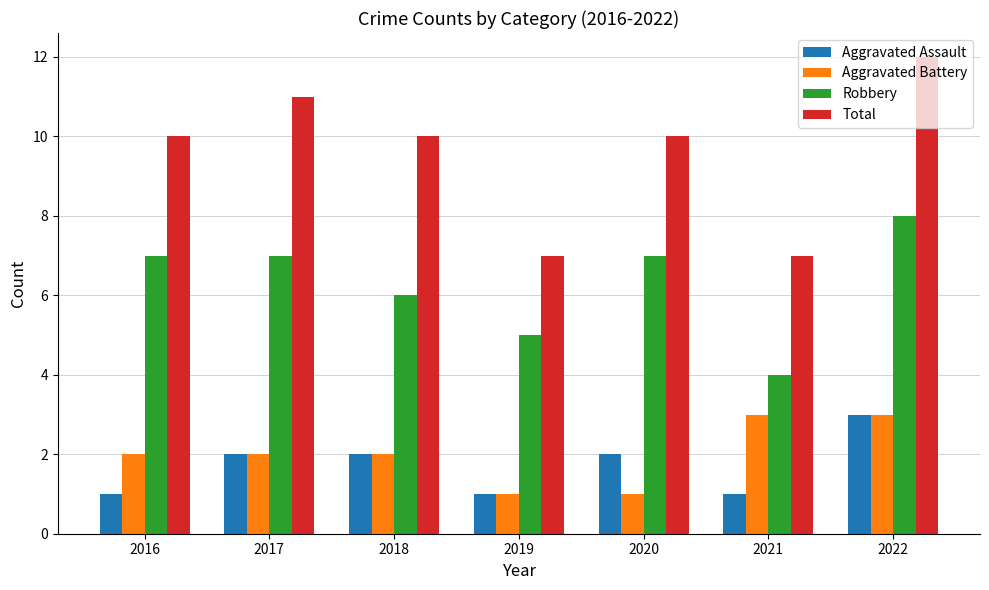

Count the number of data series in this chart.

4